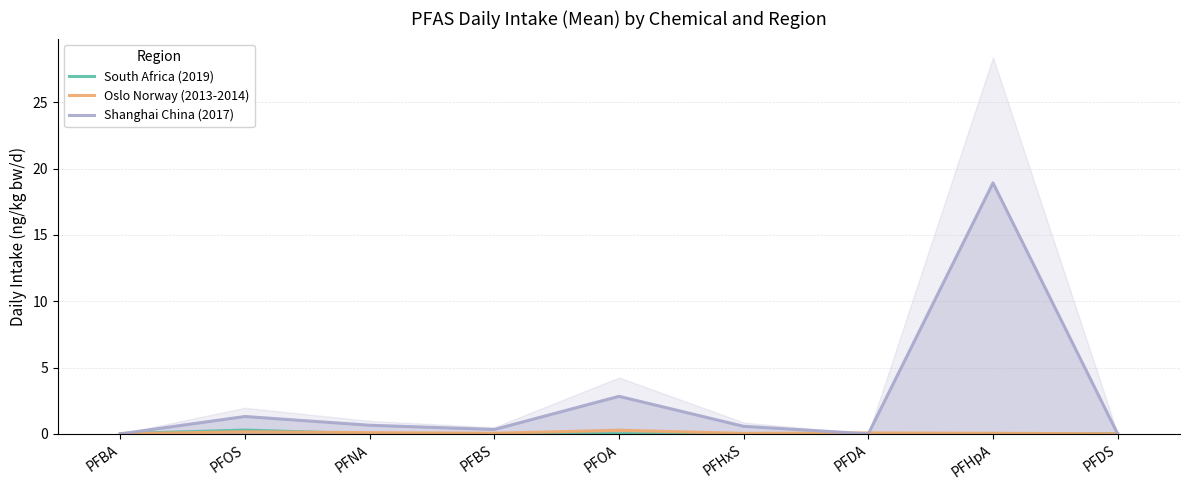

Where is the first local maximum for Oslo Norway (2013-2014)?

PFOS